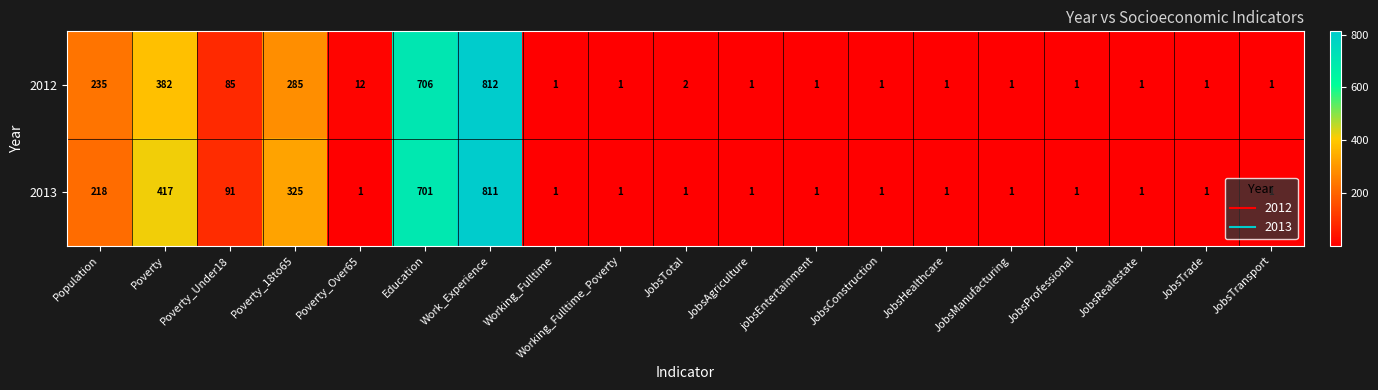

What is the difference between the 2012 values at JobsAgriculture and Poverty?

381